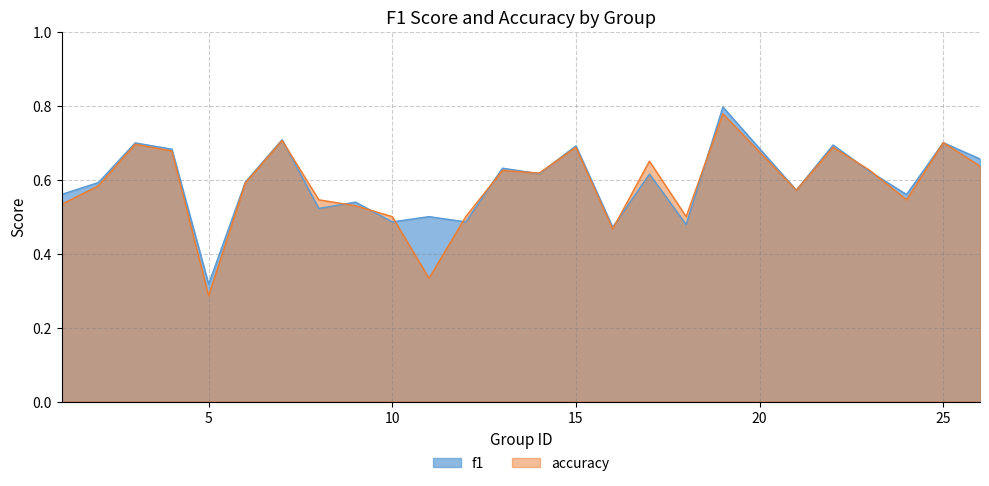

List the series in order of their overall mean, lowest first.

accuracy, f1